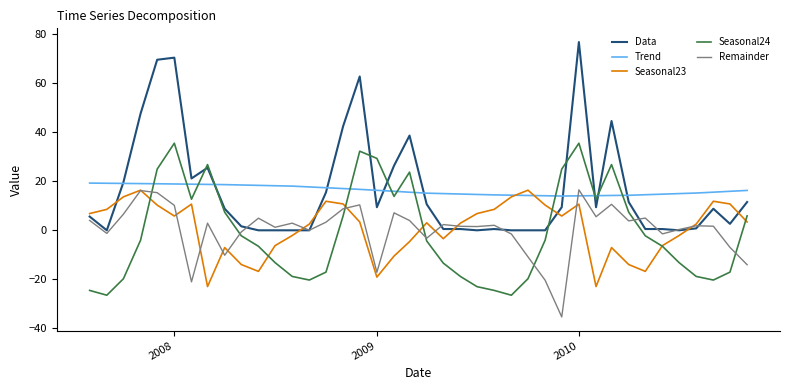

What is the minimum value for Seasonal23?

-22.9